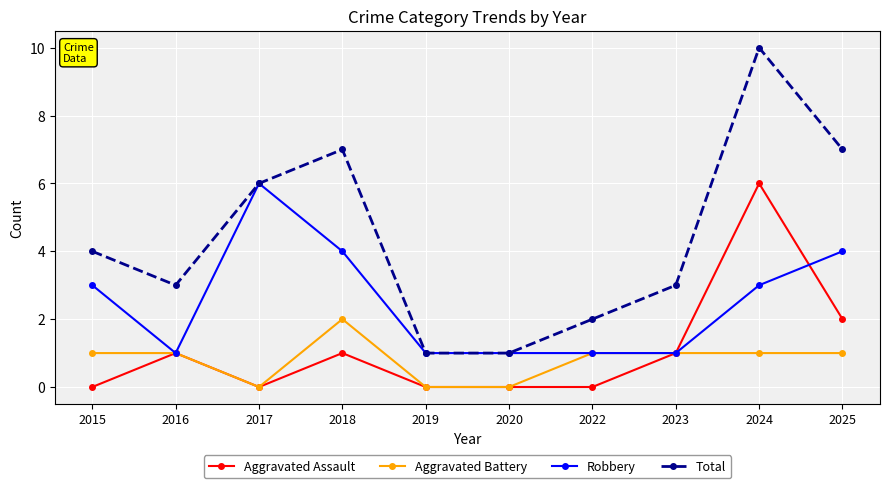

At which label does Aggravated Battery reach its peak?

2018